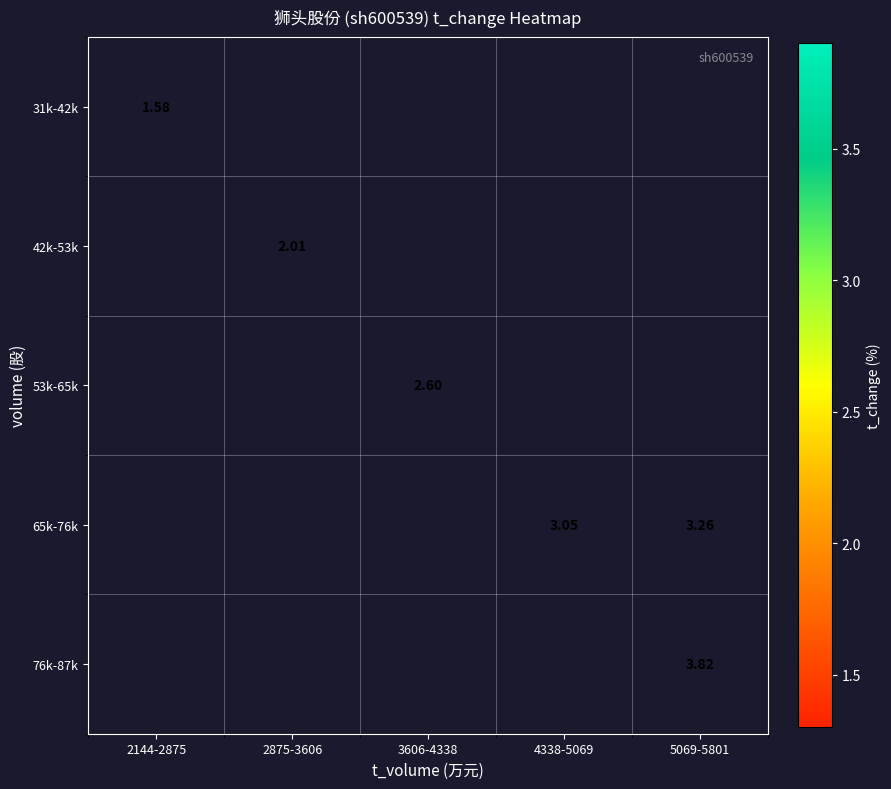

What is the lowest value of the 31k-42k series?

1.6